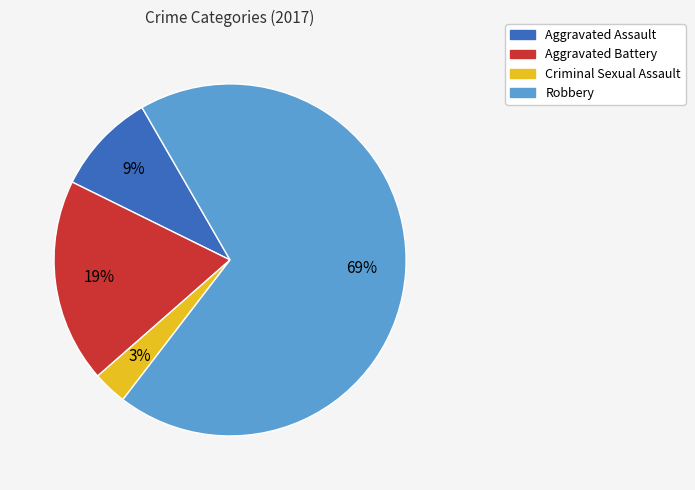

Rank the categories by value from highest to lowest.

Robbery, Aggravated Battery, Aggravated Assault, Criminal Sexual Assault